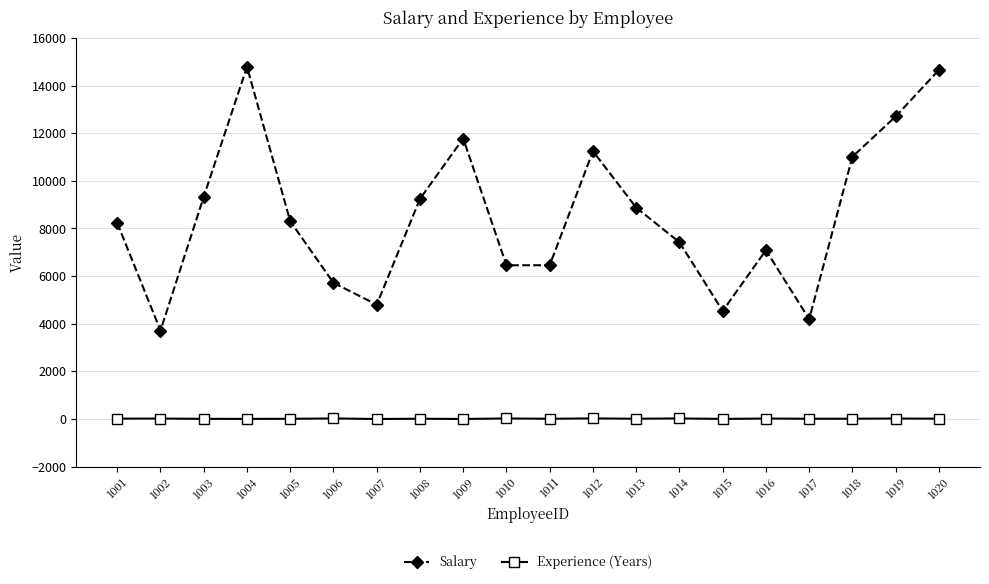

Which category has the lowest value in the Salary series?

1002